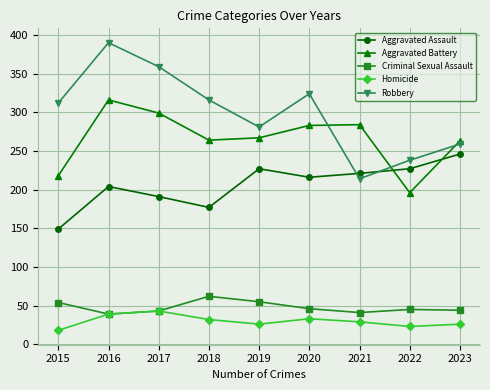

How many data points in Criminal Sexual Assault are less than 45?

4